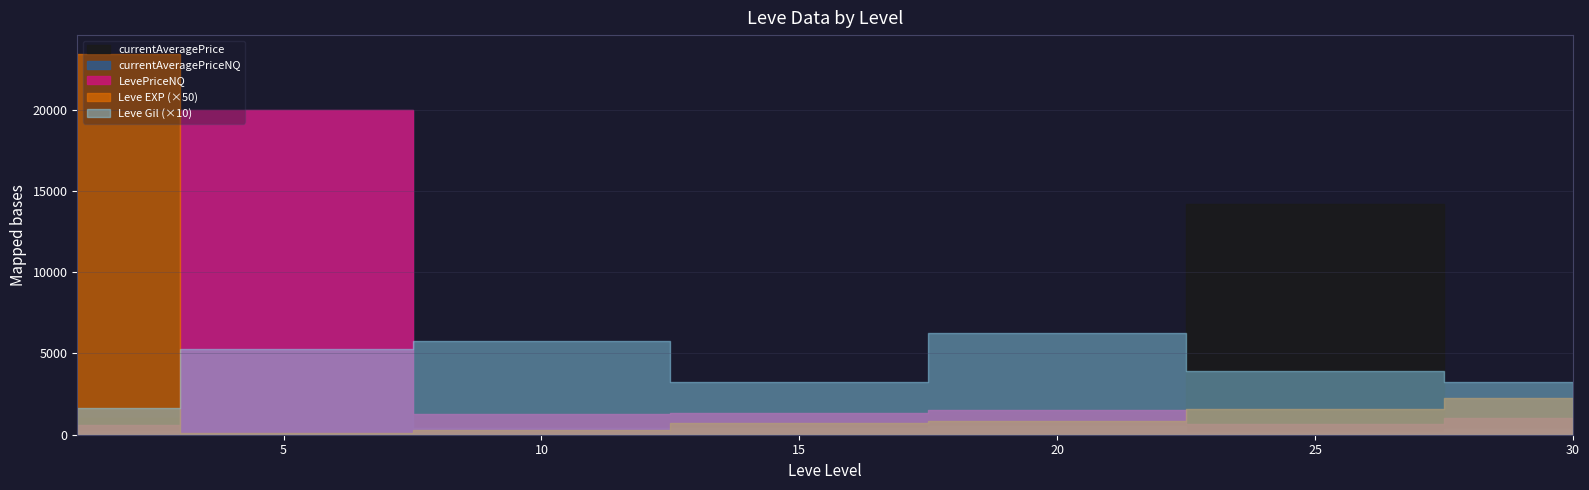

True or false: currentAveragePrice has a value of 264 at 5.

False